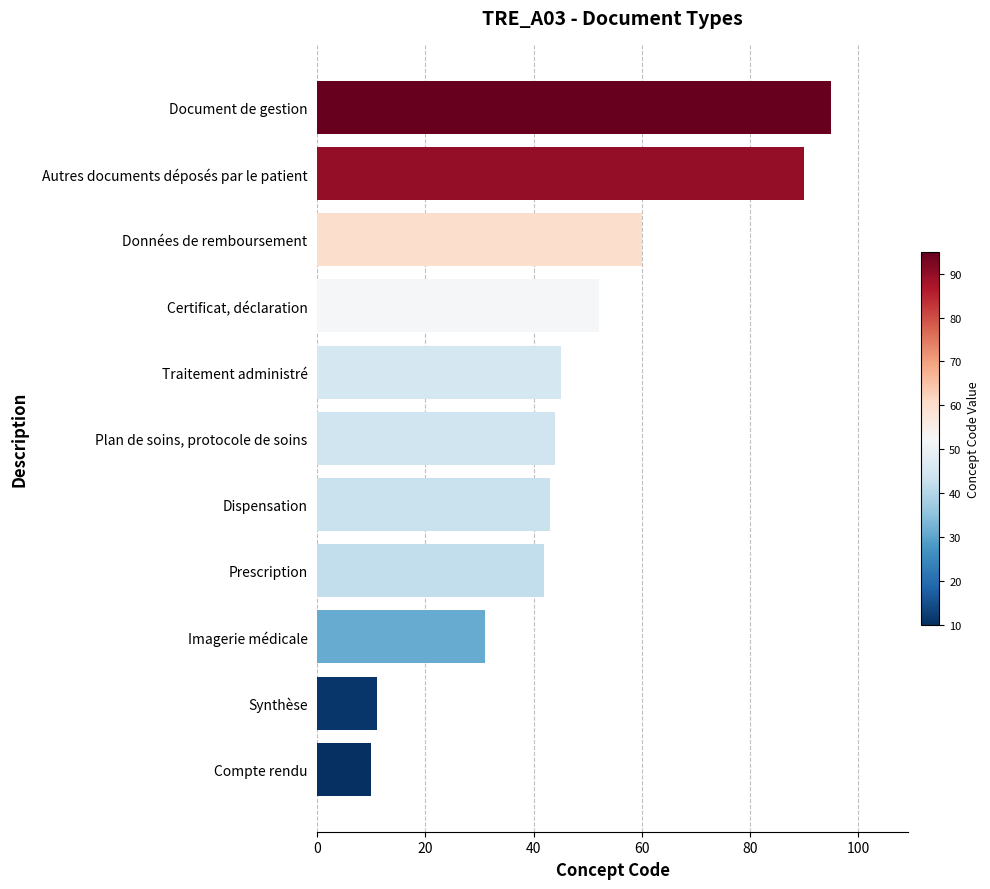

Reading top to bottom, list all the values displayed in this chart.

95	90	60	52	45	44	43	42	31	11	10